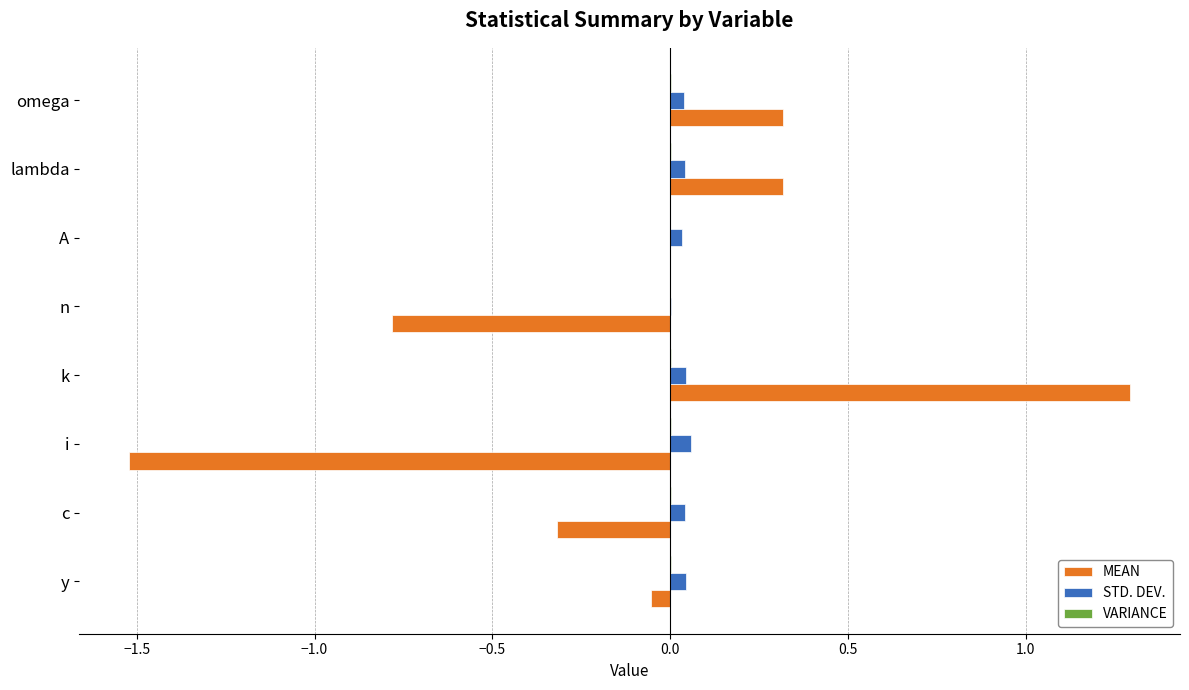

Between i and lambda, which series saw the biggest shift?

MEAN